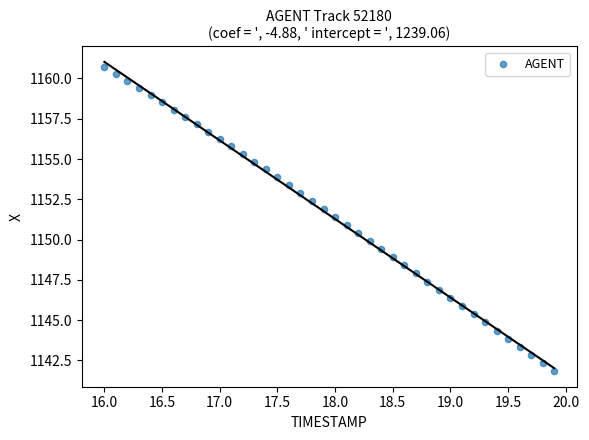

What is the range of Y values (max minus min)?

18.9